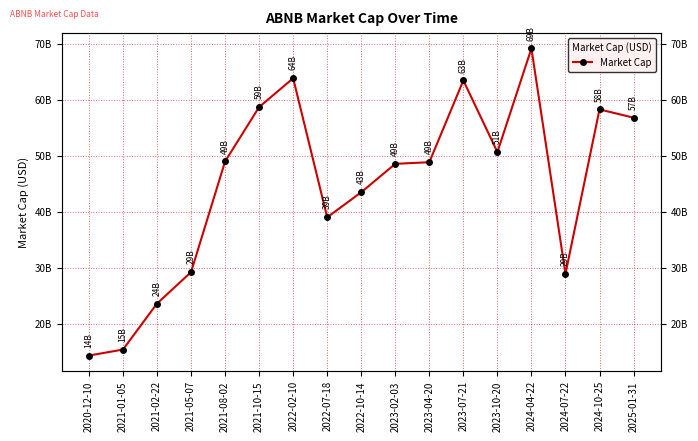

True or false: the data has more than 0 interior local peaks.

True